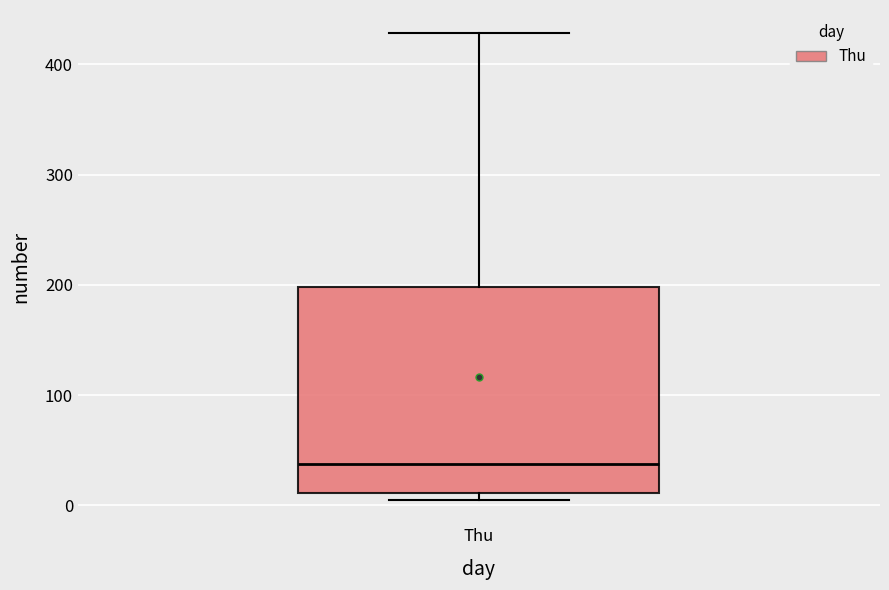

Where is the lower edge of the box for Thu on the y-axis? The values are not printed on the chart, so give them approximately, as read against the axis.

10